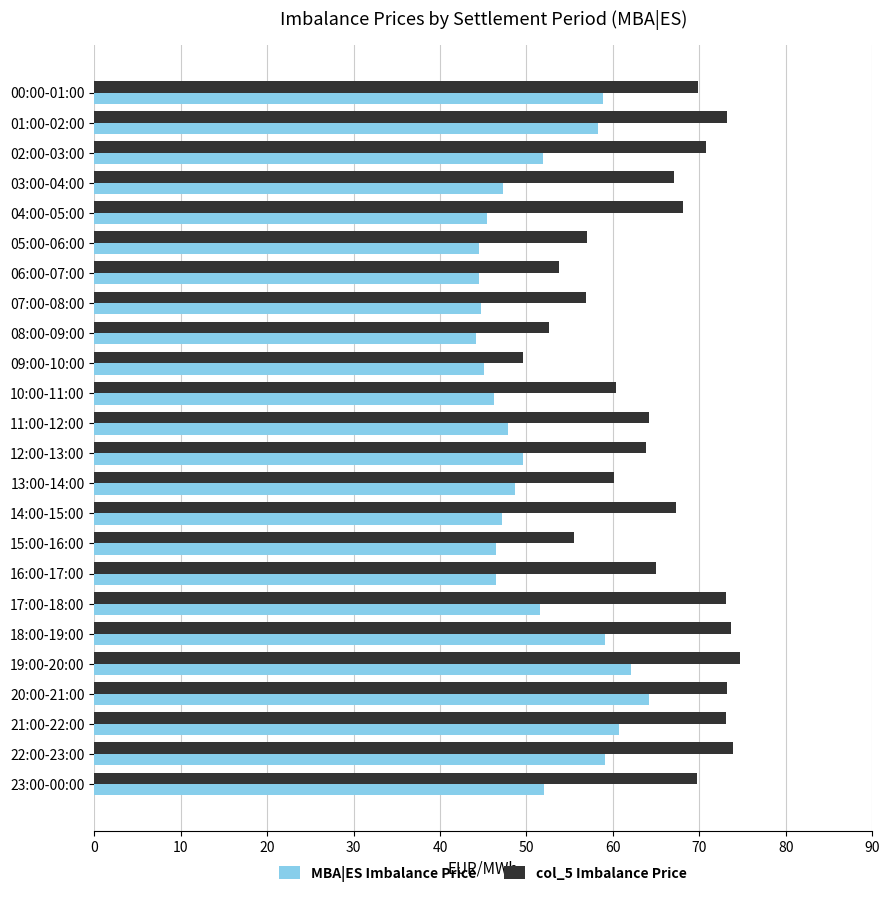

Between 00:00-01:00 and 03:00-04:00, which series saw the biggest shift?

MBA|ES Imbalance Price